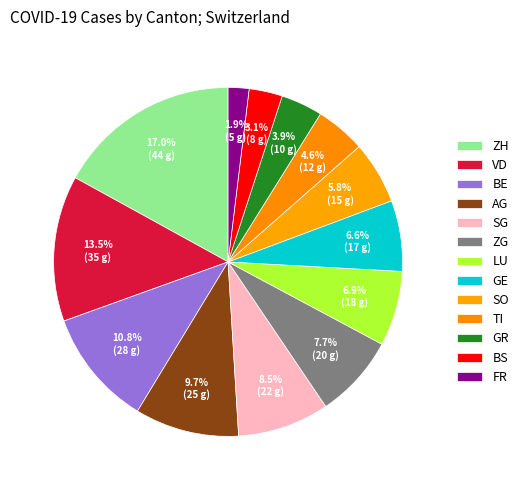

How many segments does this pie chart have?

13